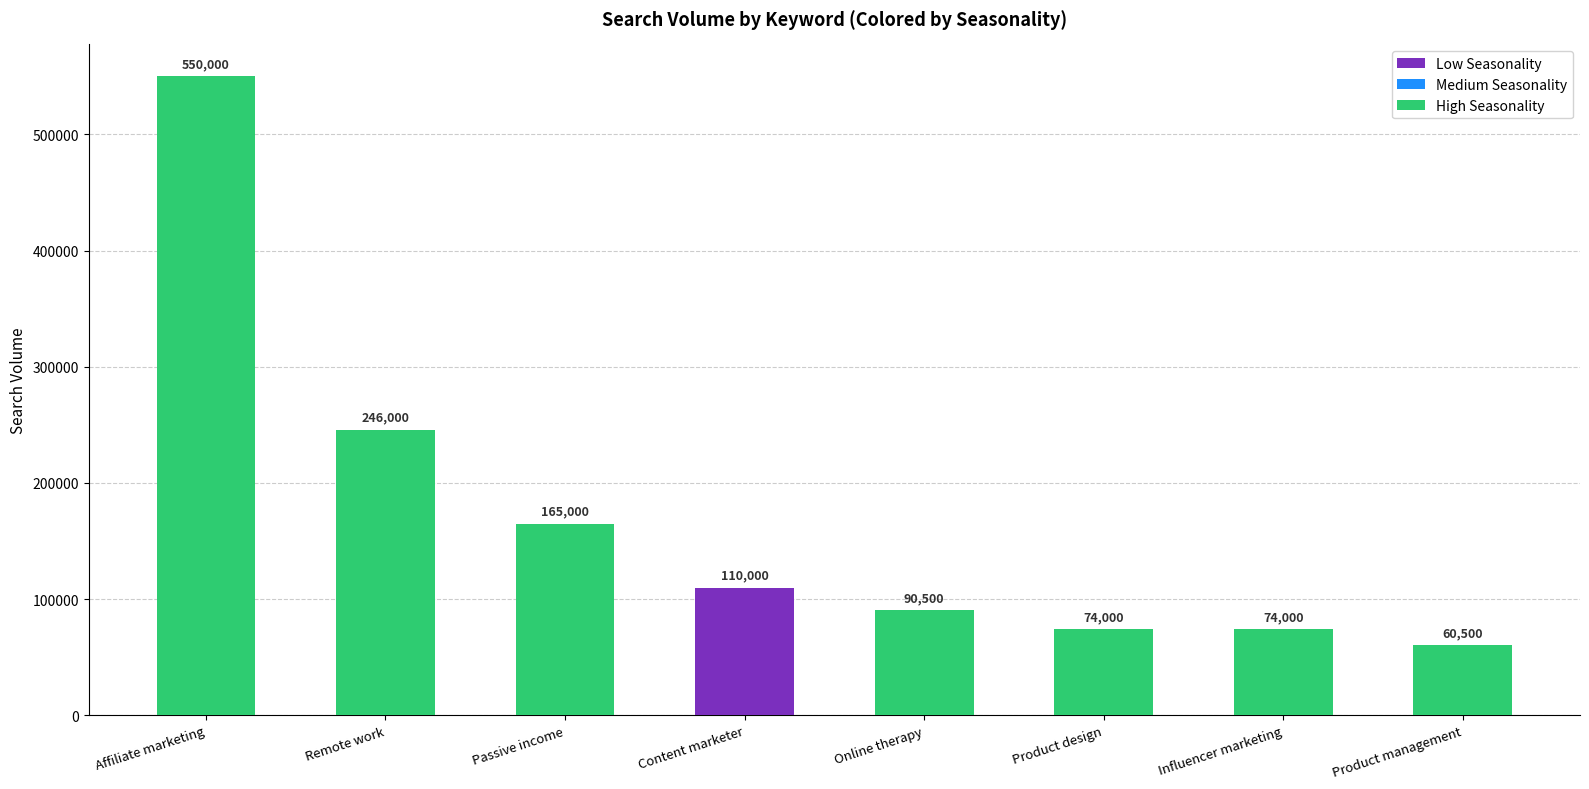

What is the sum of the High Seasonality values at Content marketer and Passive income?

165000